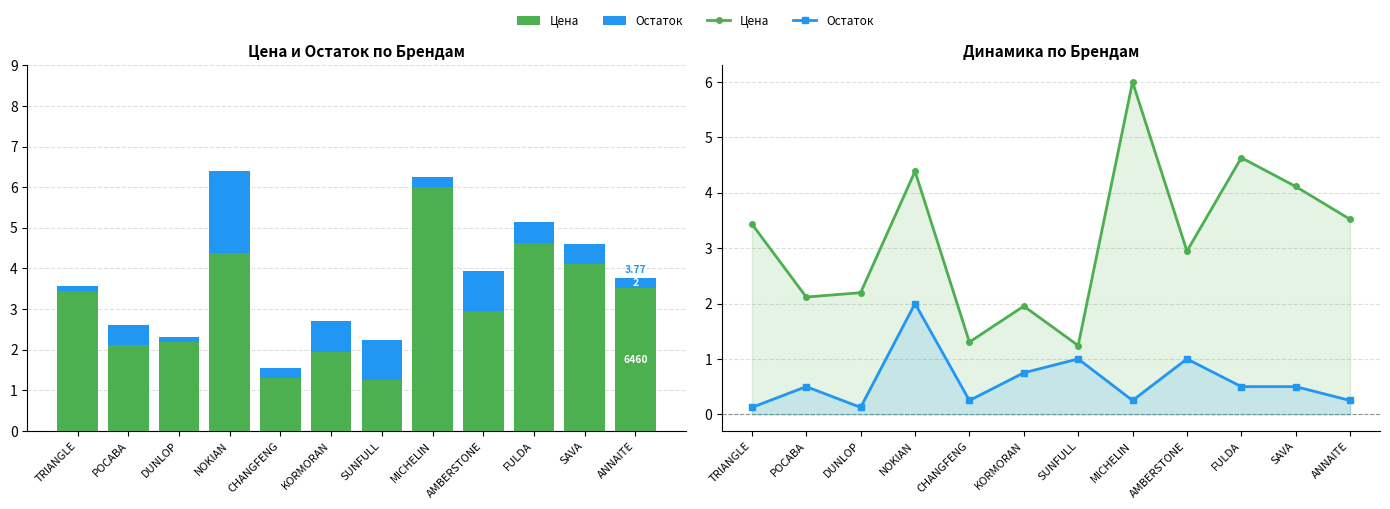

At which label is Цена closest to 3?

AMBERSTONE